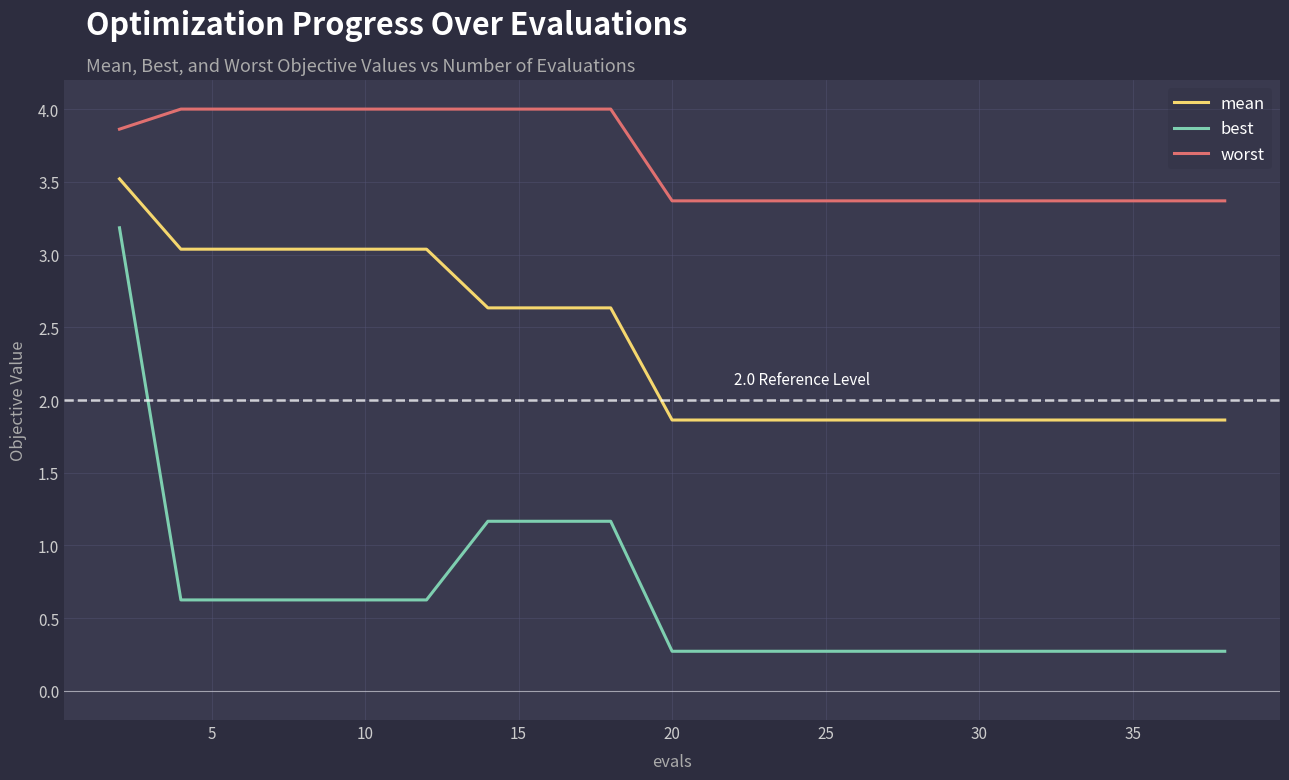

Reading right to left, transcribe all the data shown in this chart.

mean: 1.9	1.9	1.9	1.9	1.9	1.9	1.9	1.9	1.9	1.9	1.9	2.6	2.6	2.6	3.0	3.0	3.0	3.0	3.0	3.5
best: 0.3	0.3	0.3	0.3	0.3	0.3	0.3	0.3	0.3	0.3	0.3	1.2	1.2	1.2	0.6	0.6	0.6	0.6	0.6	3.2
worst: 3.4	3.4	3.4	3.4	3.4	3.4	3.4	3.4	3.4	3.4	3.4	4.0	4.0	4.0	4.0	4.0	4.0	4.0	4.0	3.9